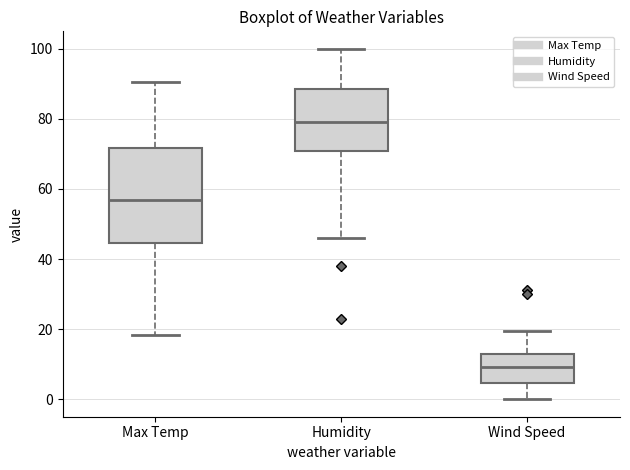

Which box's median line is the highest?

Humidity